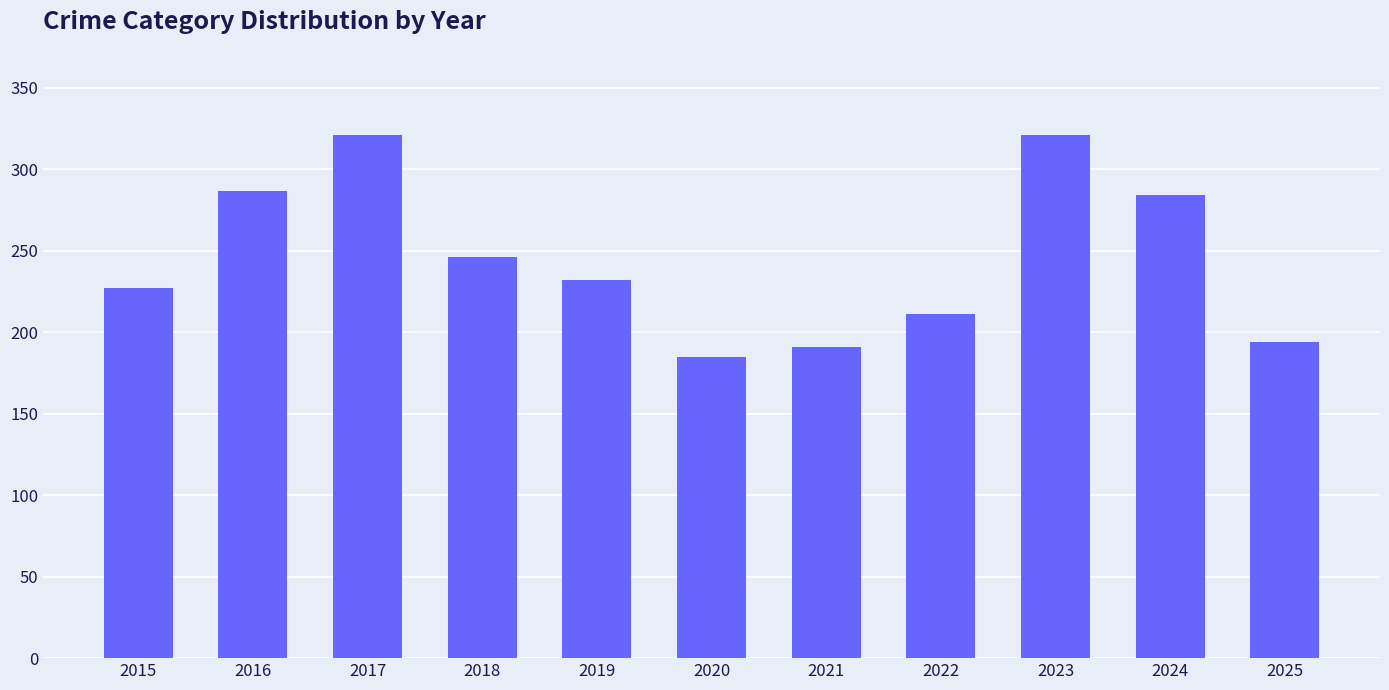

What is the value of the 6th bar from the left?

185